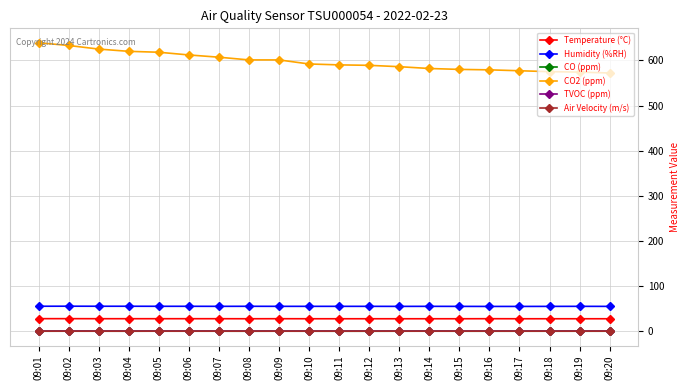

What is the difference between the maximum and minimum values in the CO2 (ppm) series?

67.0